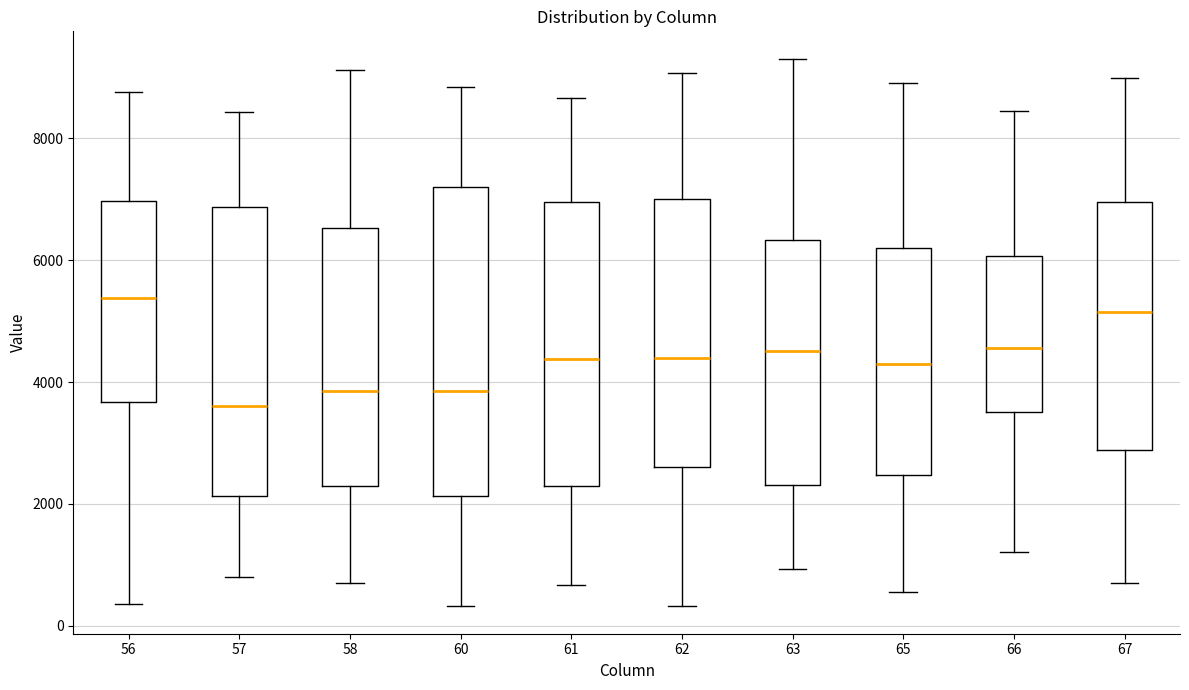

Reading left to right, read every box against the y-axis: the position of its median line, the range the box covers, and the ends of its whiskers. The values are not printed on the chart, so give them approximately, as read against the axis.

56: median 5400, box 3600 to 7000, whiskers 400 to 8800
57: median 3600, box 2200 to 6800, whiskers 800 to 8400
58: median 3800, box 2200 to 6600, whiskers 800 to 9200
60: median 3800, box 2200 to 7200, whiskers 400 to 8800
61: median 4400, box 2200 to 7000, whiskers 600 to 8600
62: median 4400, box 2600 to 7000, whiskers 400 to 9000
63: median 4600, box 2400 to 6400, whiskers 1000 to 9400
65: median 4400, box 2400 to 6200, whiskers 600 to 9000
66: median 4600, box 3600 to 6000, whiskers 1200 to 8400
67: median 5200, box 2800 to 7000, whiskers 600 to 9000